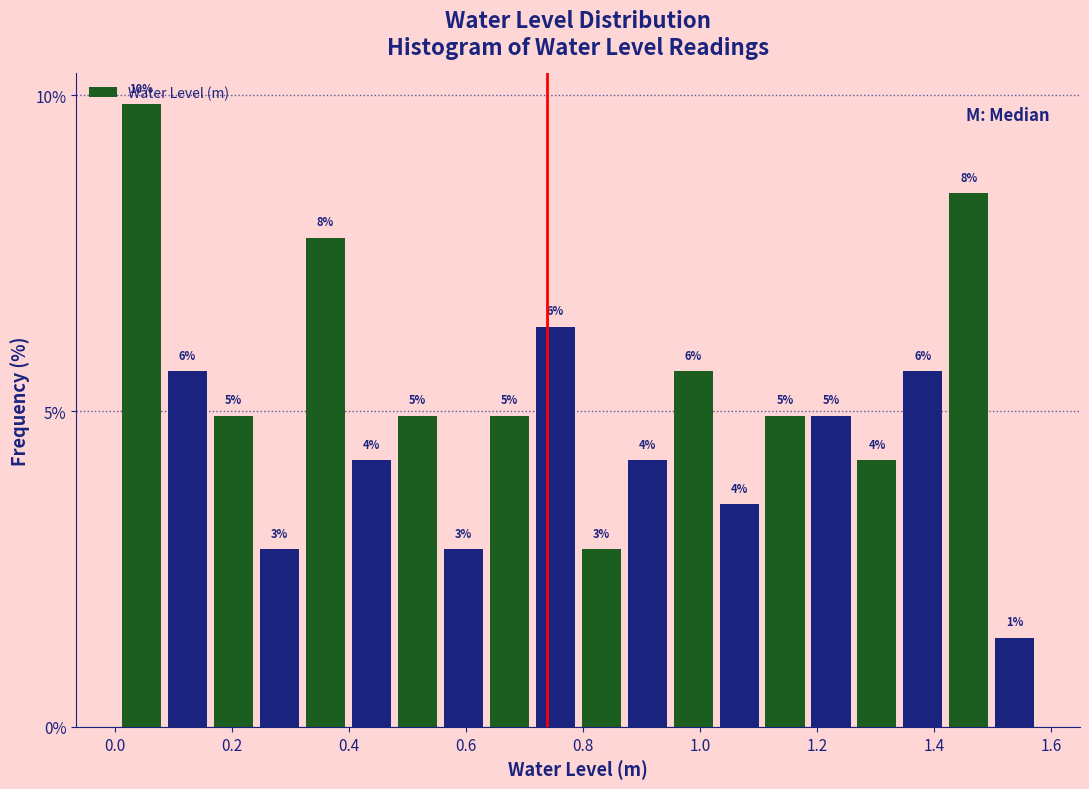

Read against the x-axis, roughly where is the centre of the tallest bar?

0.04